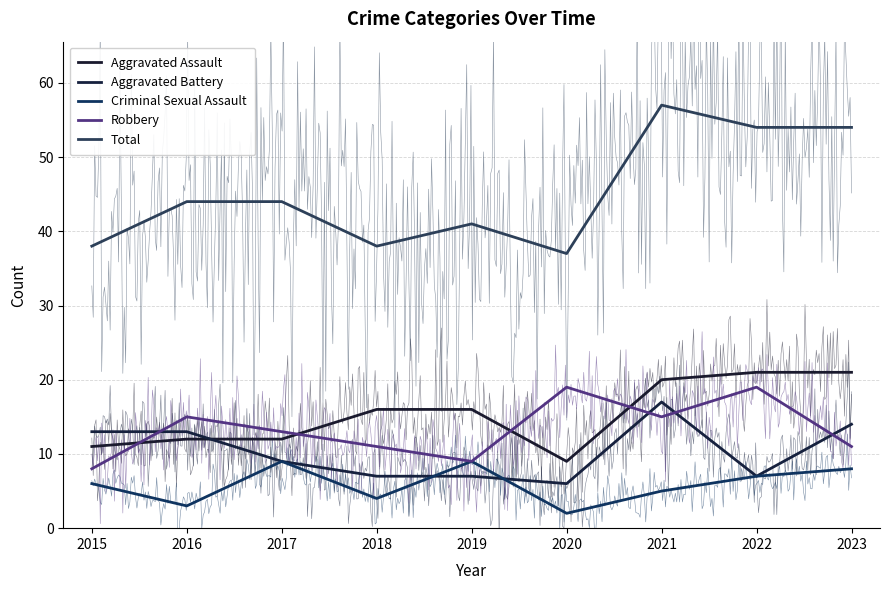

What is the sum of all Robbery values?

120